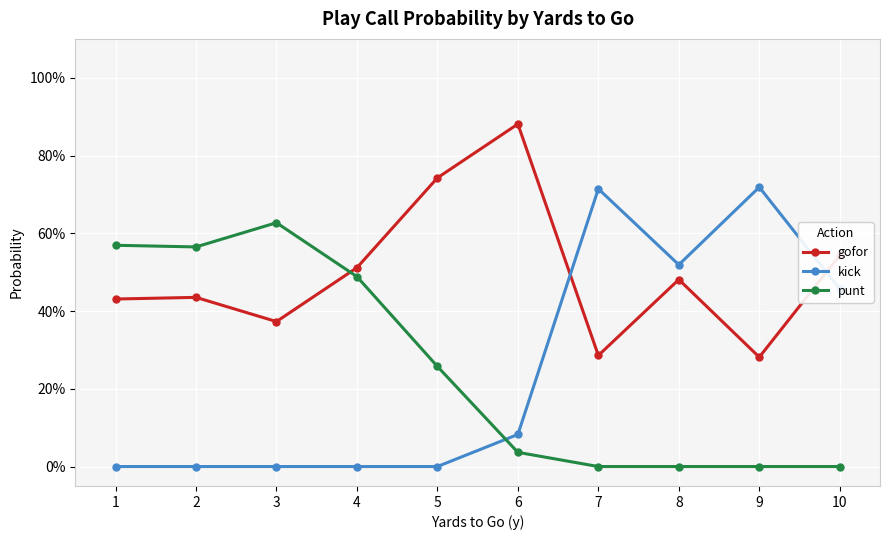

What is the sum of the gofor values at 1 and 6?

1.3